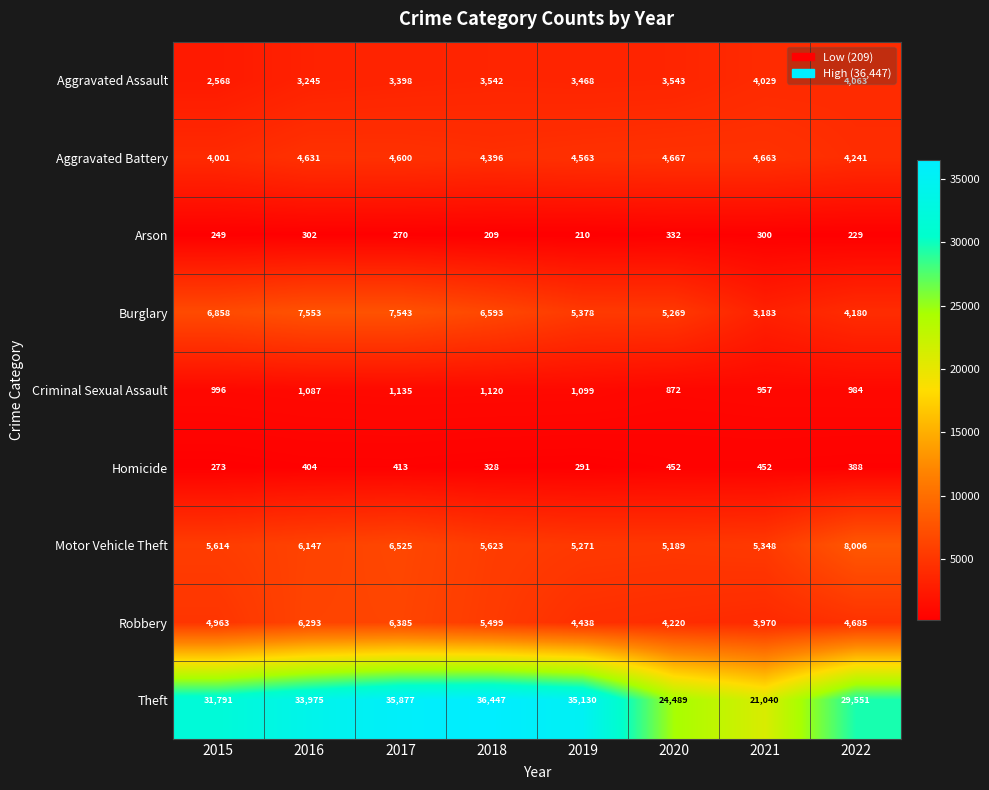

Between 2016 and 2018, which series saw the biggest shift?

Theft